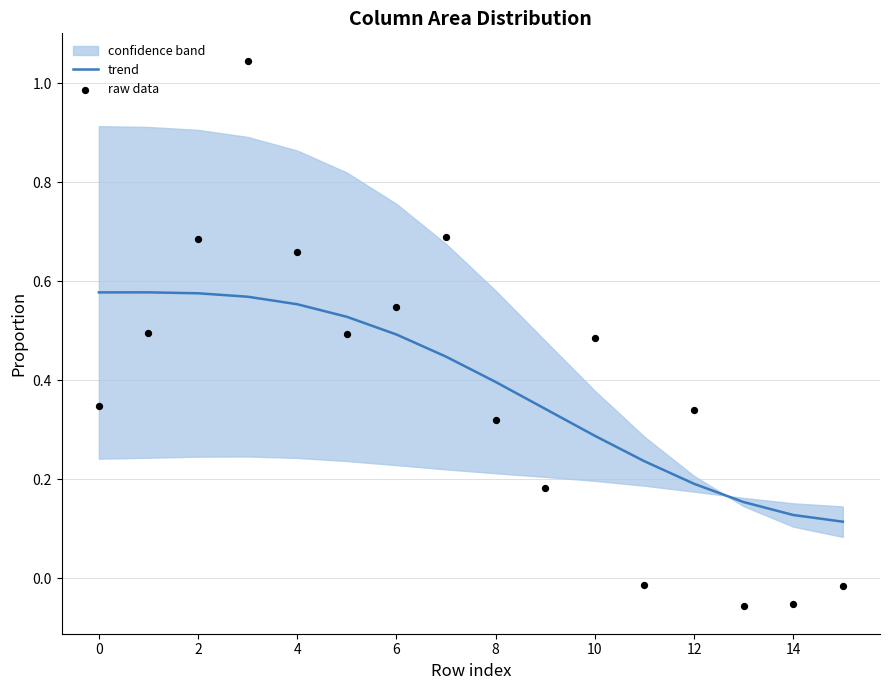

Is it true that trend equals 0.0 at 12?

False